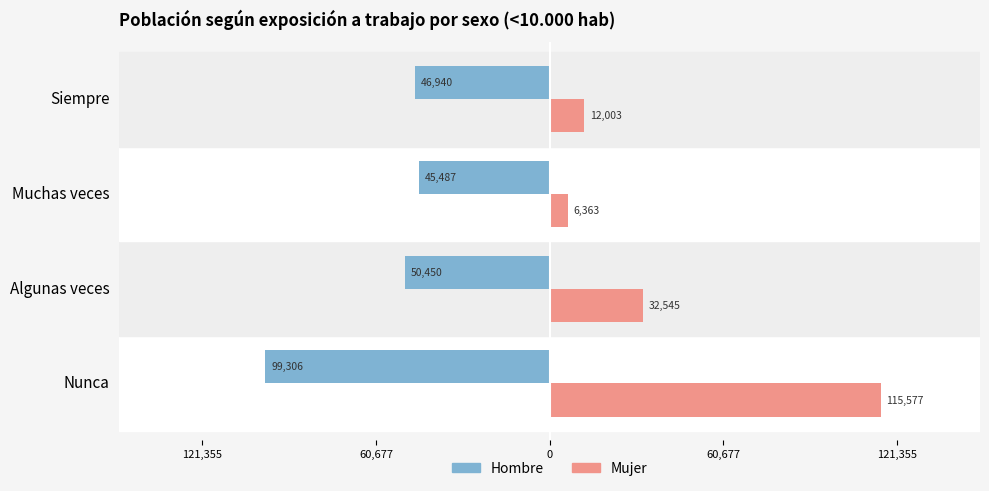

What are all the series names shown in the legend?

Hombre, Mujer